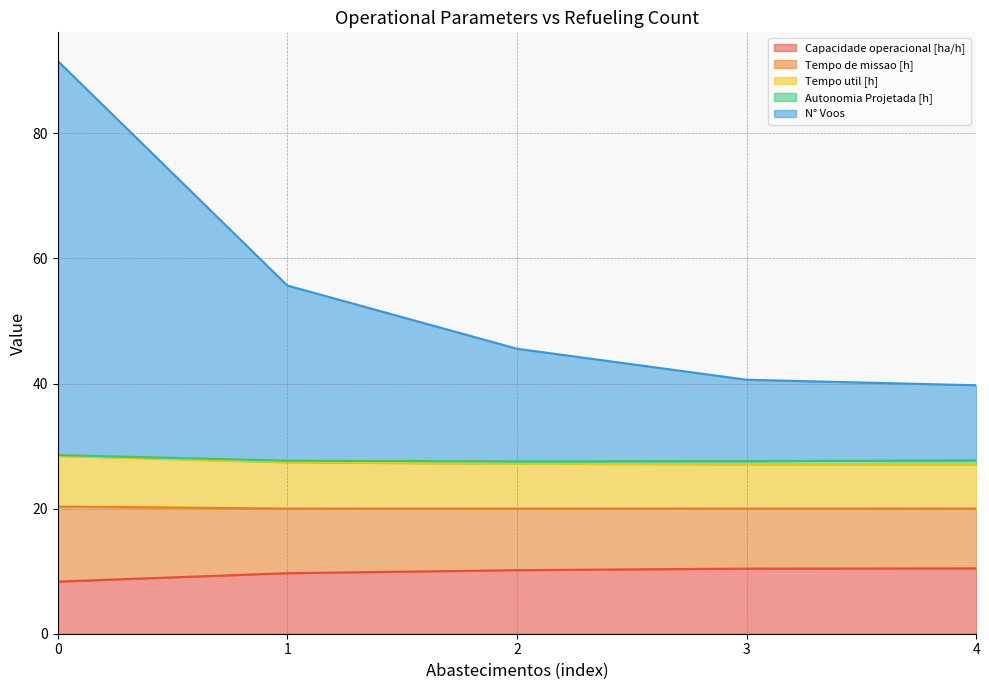

What is the average value of the Capacidade operacional [ha/h] series?

9.8